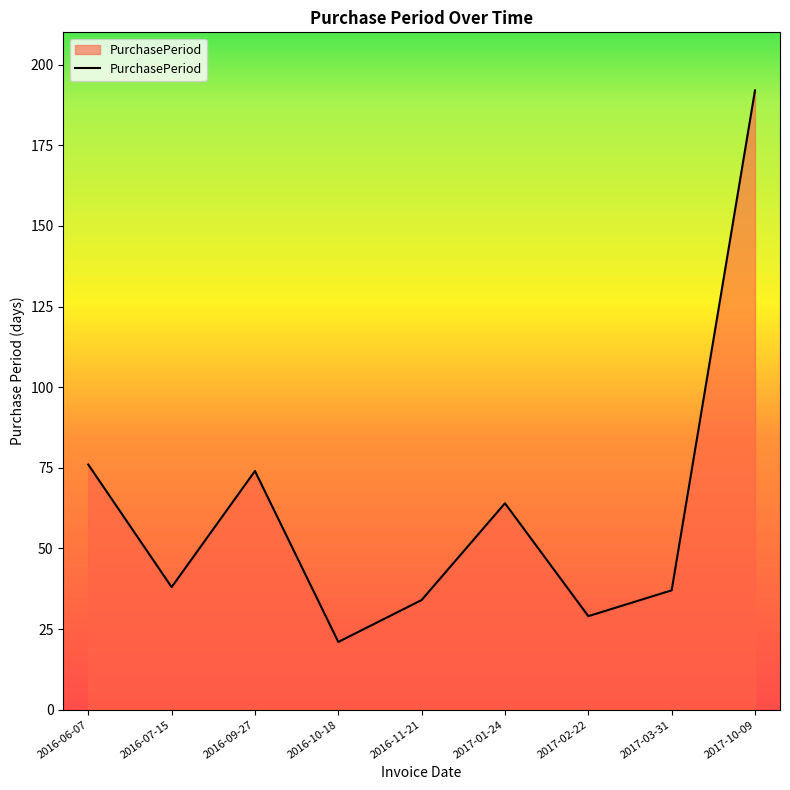

What is the minimum value shown in the chart?

21